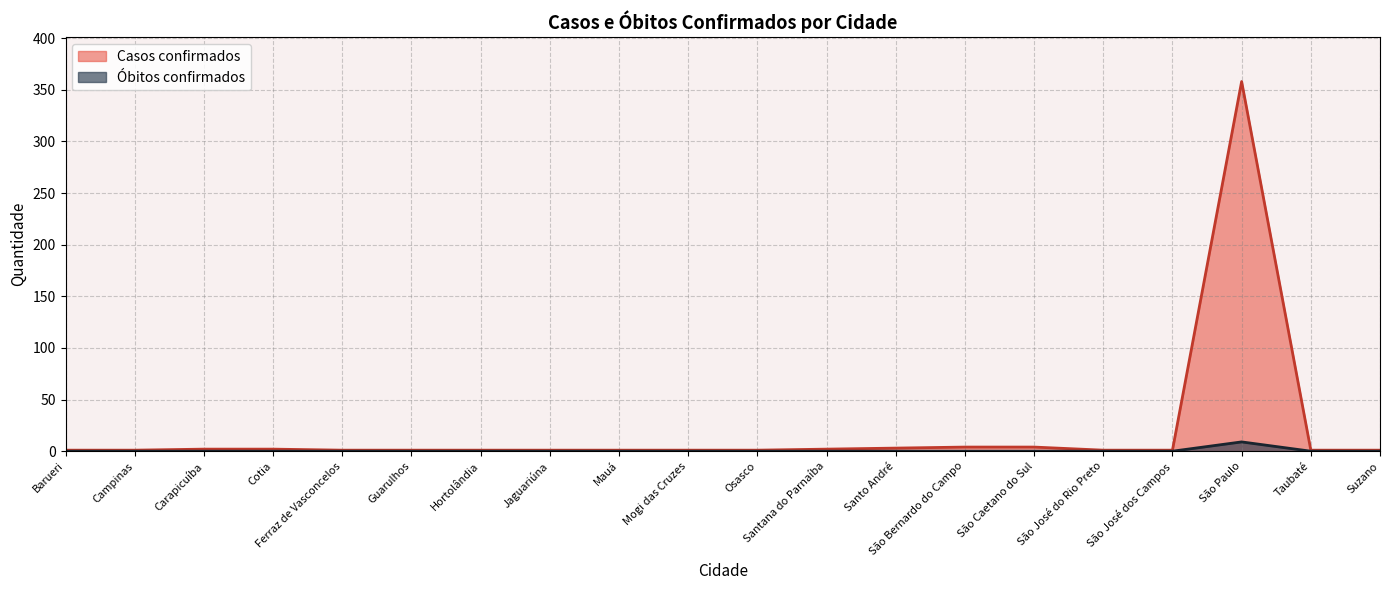

In Óbitos confirmados, how many points are higher than both neighbors (excluding endpoints)?

1